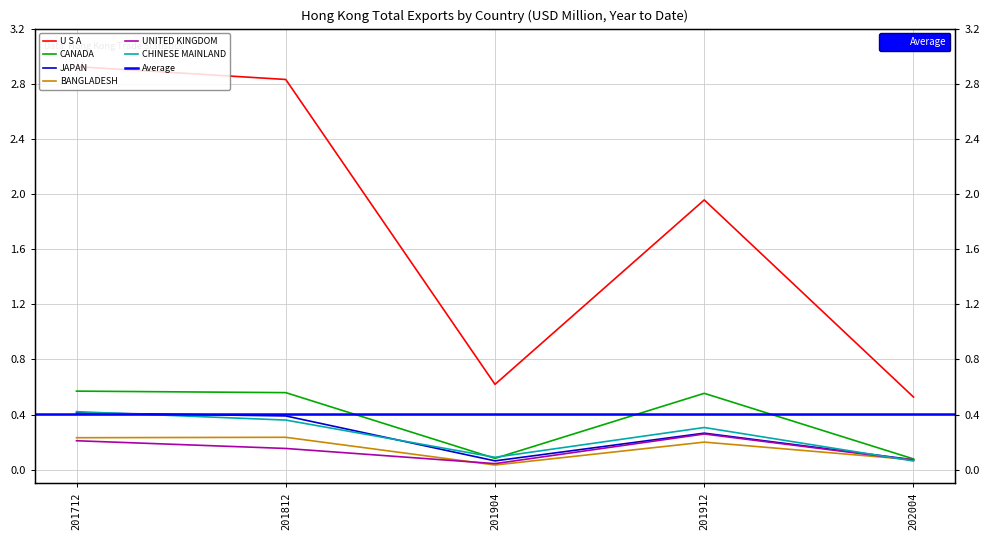

Where is JAPAN nearest to the value 0?

201904